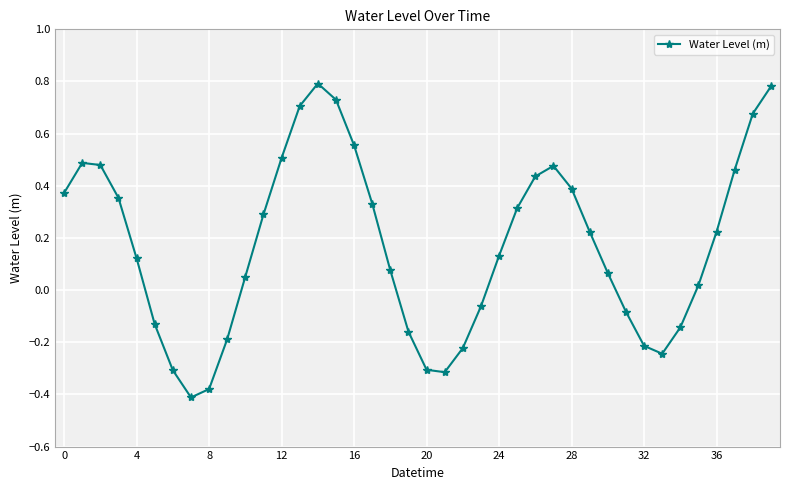

How many interior local peaks (higher than both neighbors) does the data have?

3